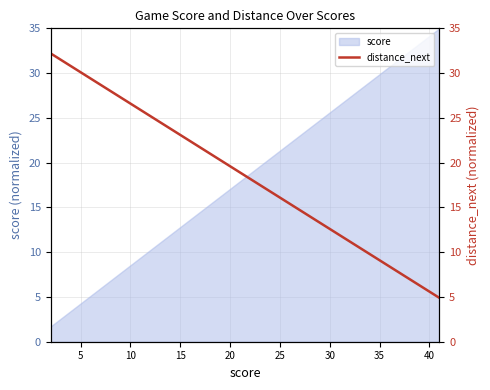

What is the lowest value of the score series?

1.7